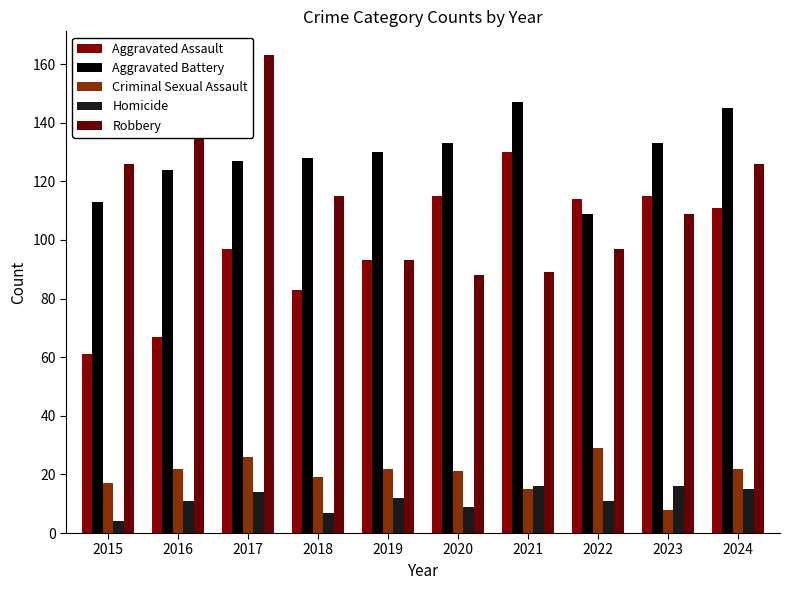

What is the maximum value shown in the chart?

163